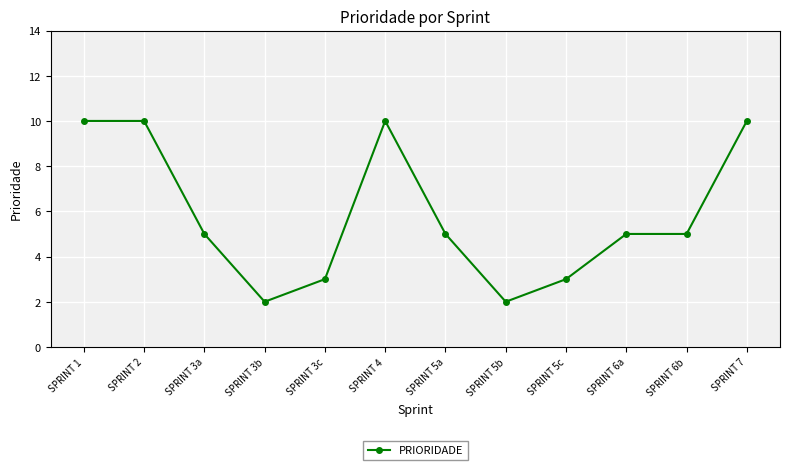

What is the smallest value displayed?

2